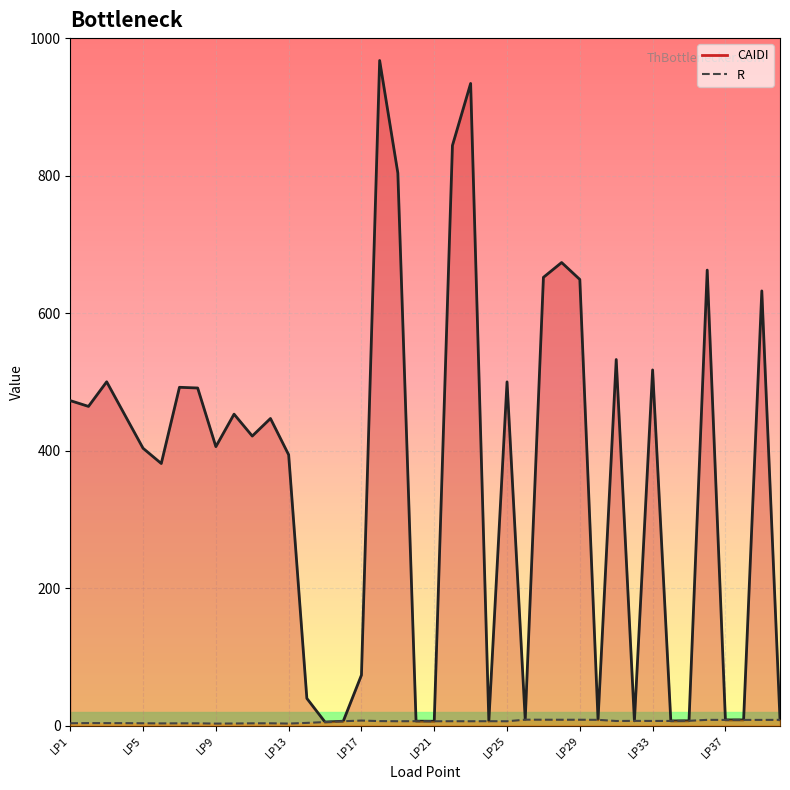

List the series in order of their overall mean, highest first.

CAIDI, R